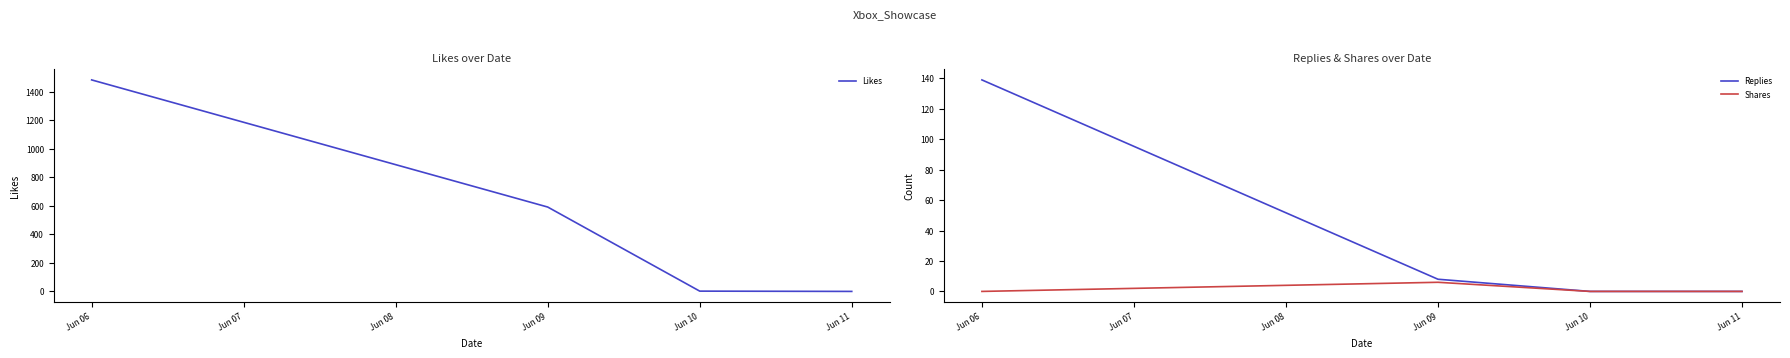

Is it true that Likes equals 953 at Jun 07?

False